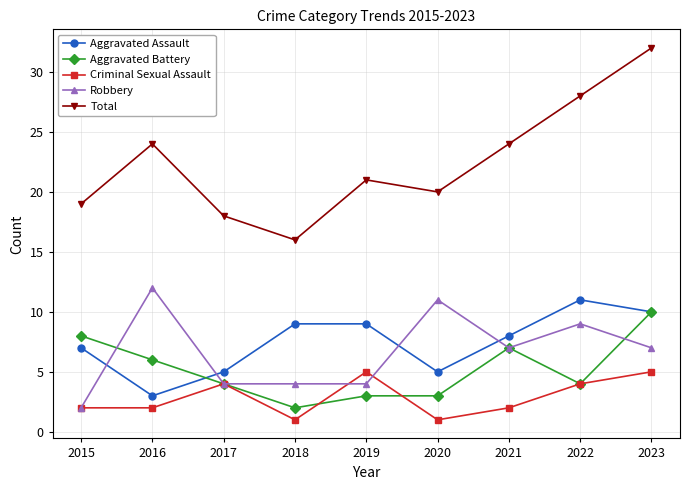

The Criminal Sexual Assault series shows 2 at 2015. True or false?

True